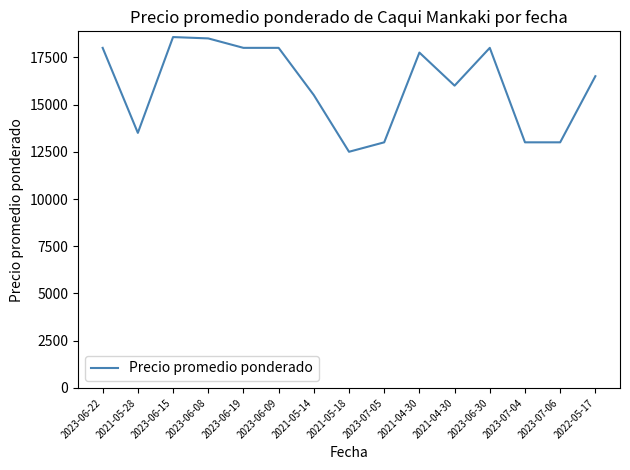

Is this an area chart (filled region under the line)?

No